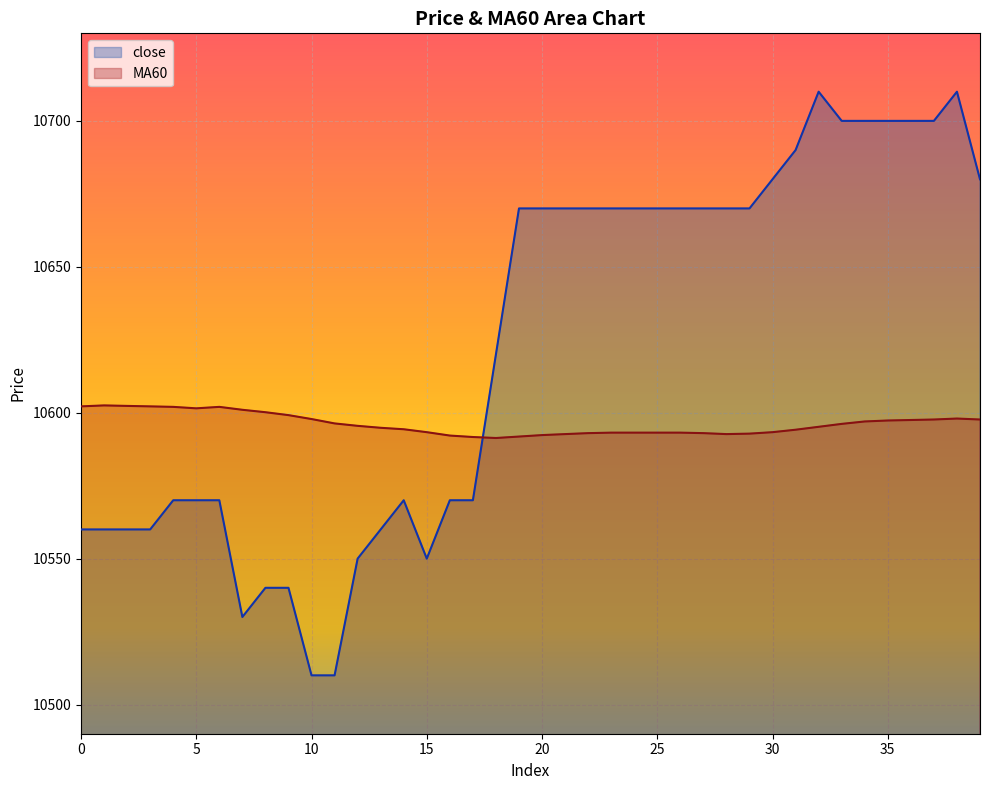

What is the average value of the close series?

10622.8